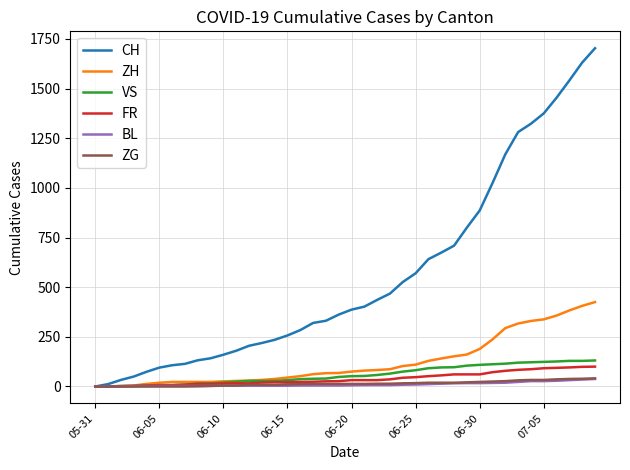

Which series has the largest total across all categories?

CH